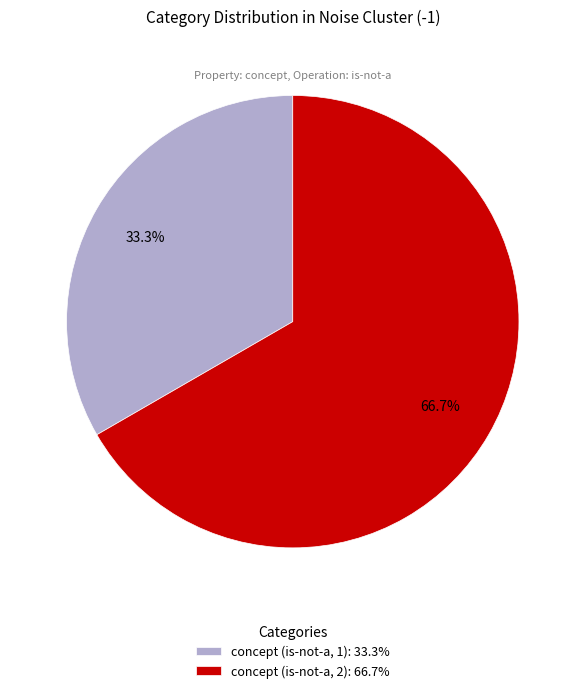

How many segments does this pie chart have?

2